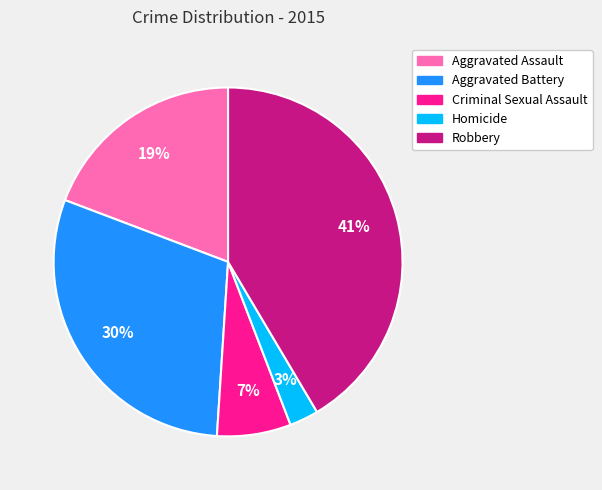

To the nearest percent, what is the combined percentage of Homicide and Aggravated Assault?

22%